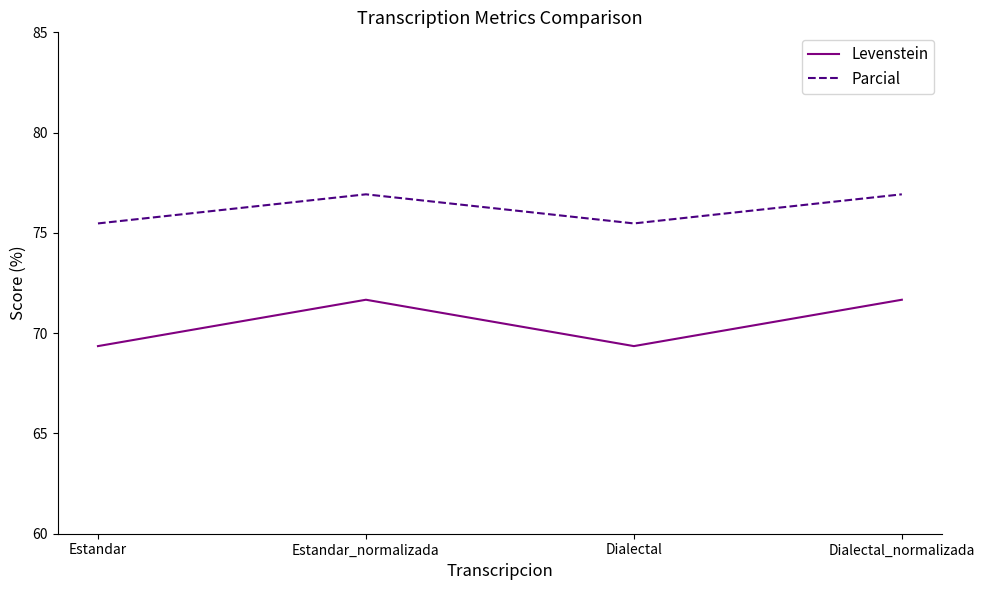

How many values in the Parcial series exceed 76?

2